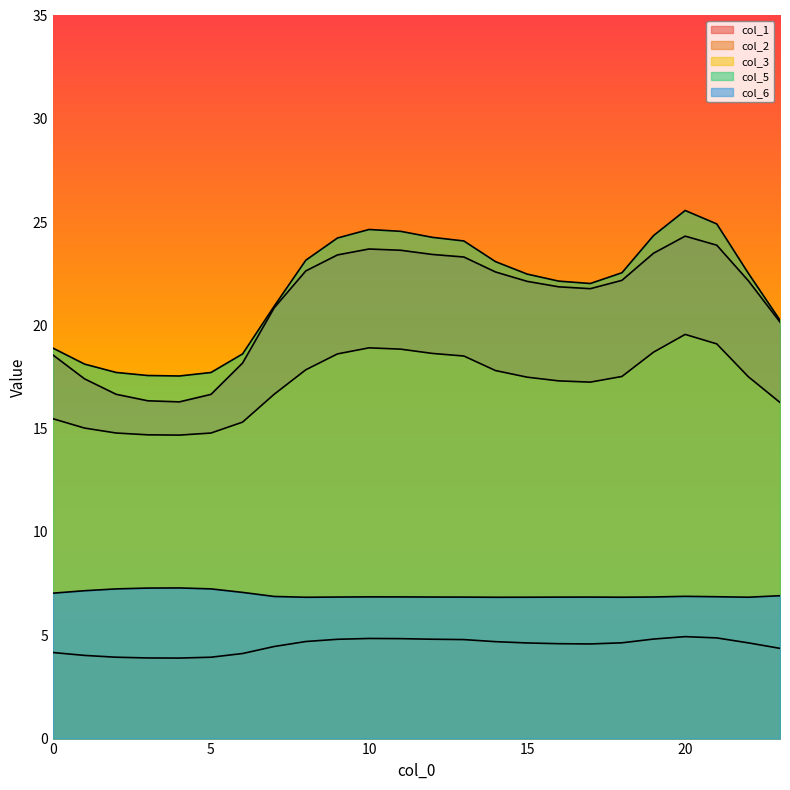

How many lines are shown in the chart?

5